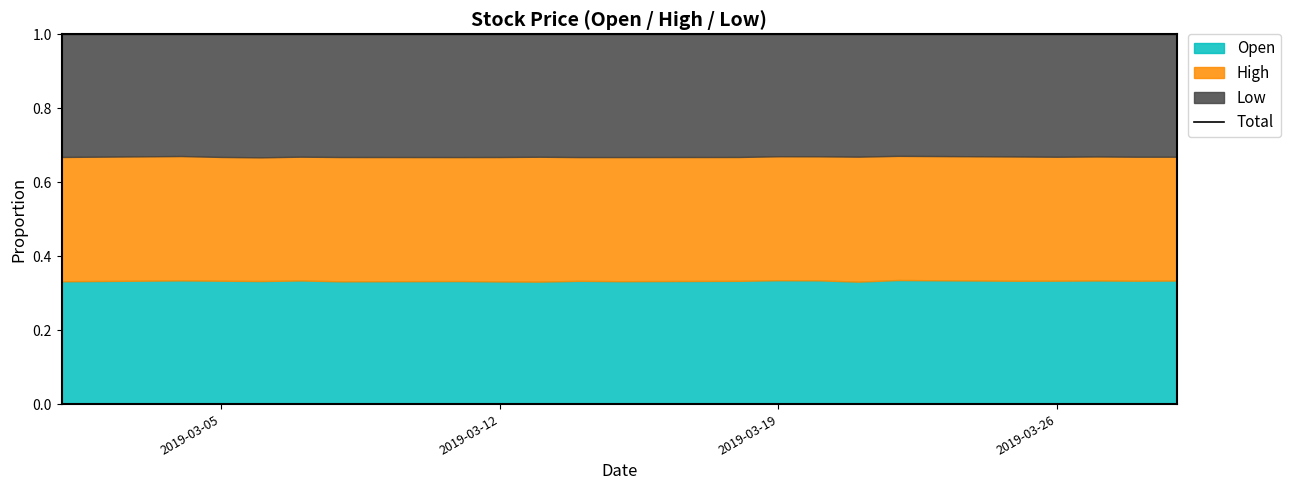

Reading left to right, what are all the values shown in this chart?

Open: 108.4	109.6	109.0	108.9	108.6	106.8	109.0	109.7	110.2	112.4	112.7	113.8	114.2	112.3	110.0	111.3	109.3	110.0	109.7	109.4	110.2
High: 109.7	110.1	109.3	109.5	108.6	108.1	109.8	111.3	112.3	112.8	113.8	114.2	114.2	112.5	112.2	111.3	110.1	110.4	110.0	109.9	110.4
Low: 108.2	107.8	108.3	108.8	107.4	106.7	108.7	109.7	110.1	111.9	112.5	113.2	112.4	110.6	109.8	109.0	108.2	109.0	108.3	108.5	109.1